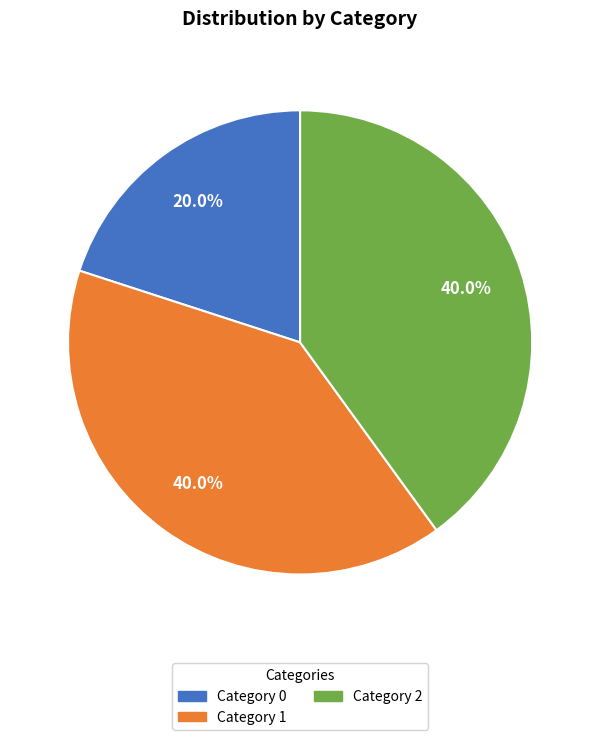

Is there any slice that represents more than half of the pie?

No